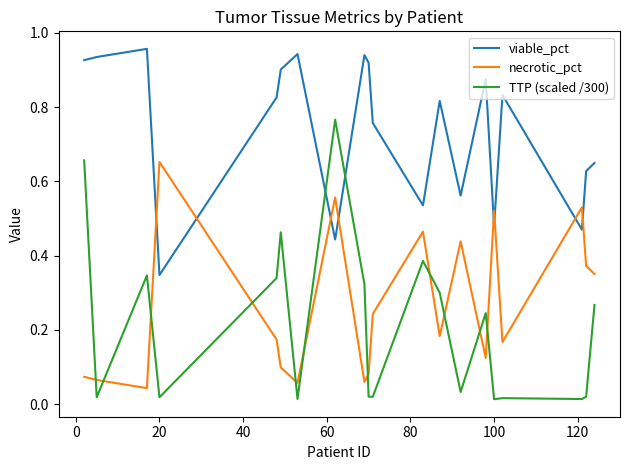

Rank the series by their maximum value, from lowest to highest.

necrotic_pct, TTP (scaled /300), viable_pct